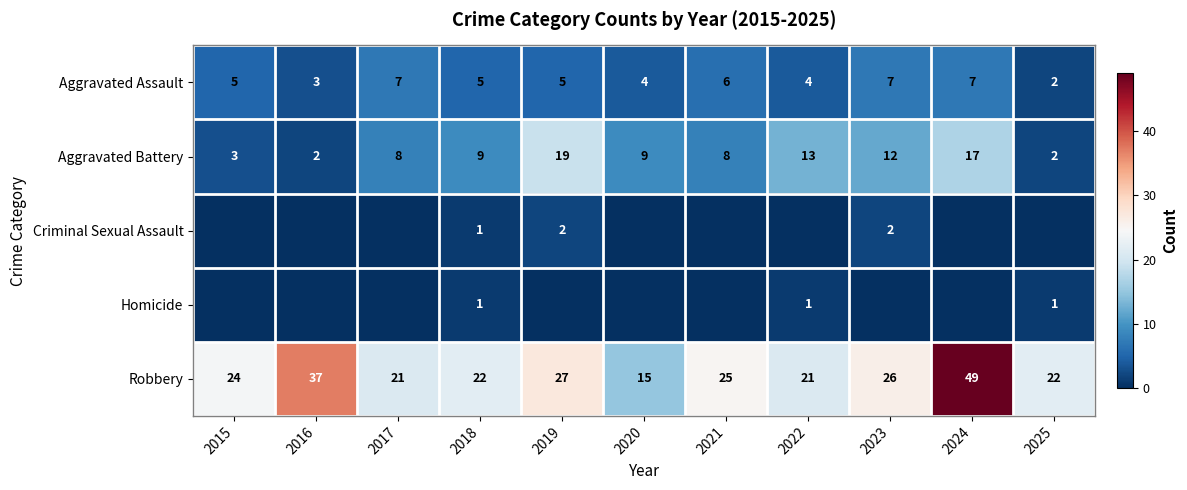

How many Aggravated Assault values are between 4 and 7?

9